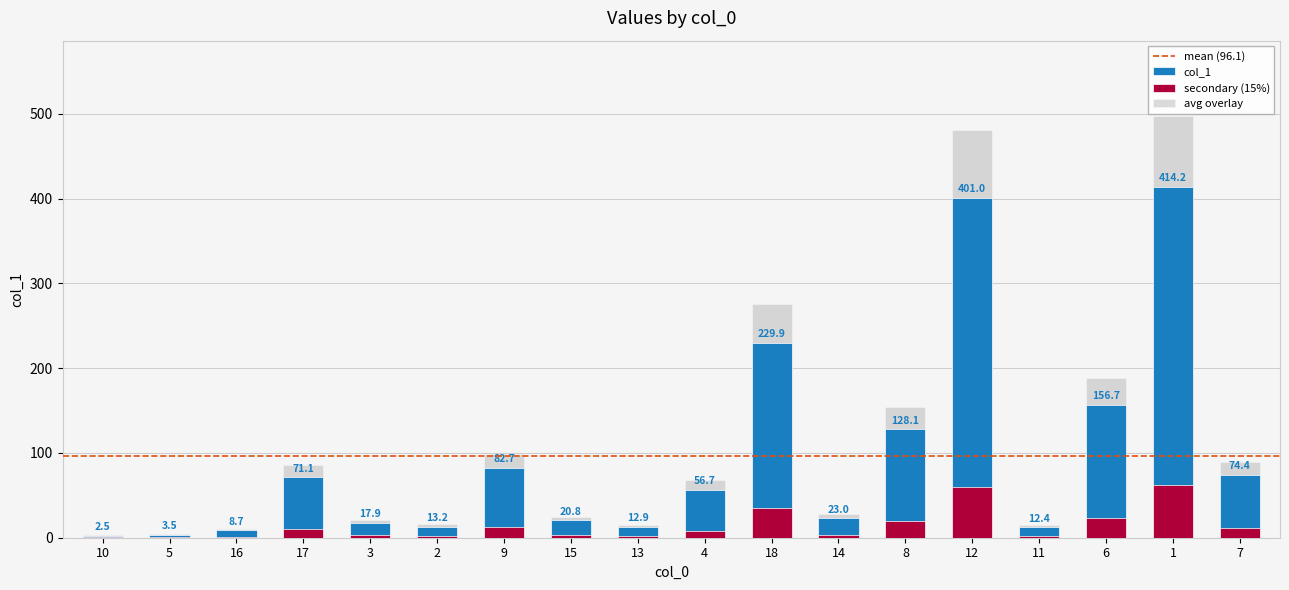

Read the value at 11.

12.4